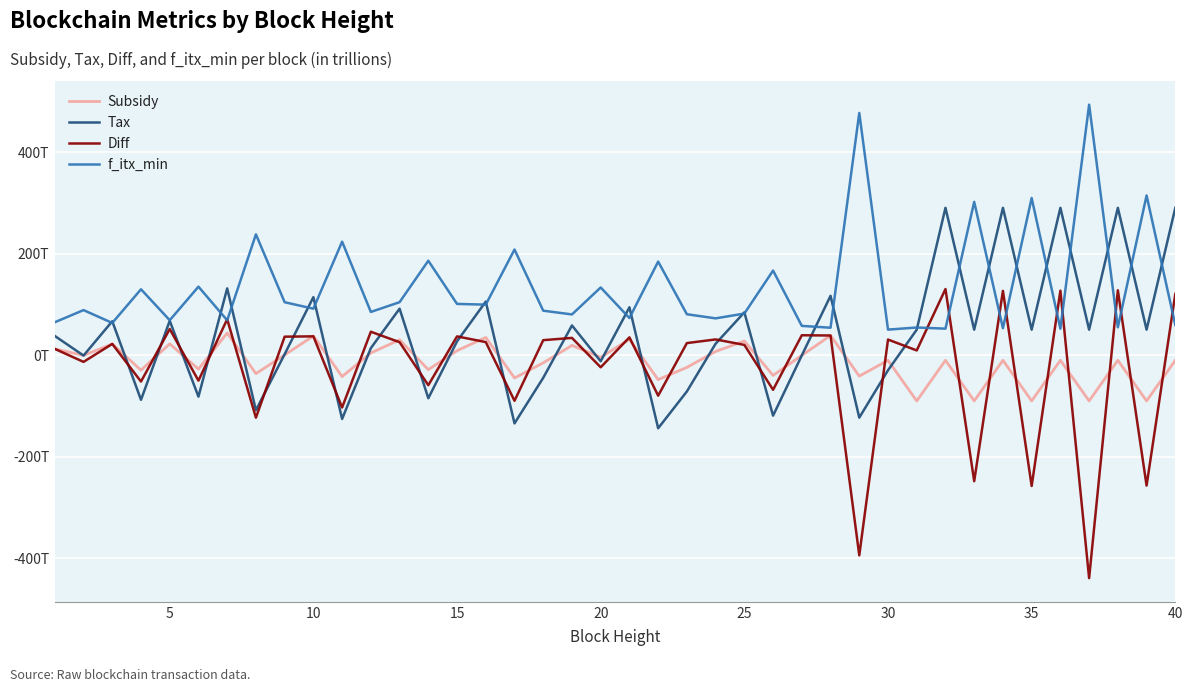

Is this an area chart (filled region under the line)?

No